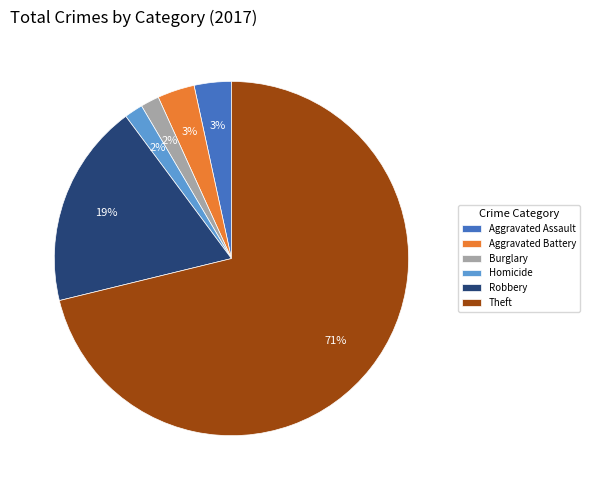

True or false: Homicide accounts for 2% of the total.

True